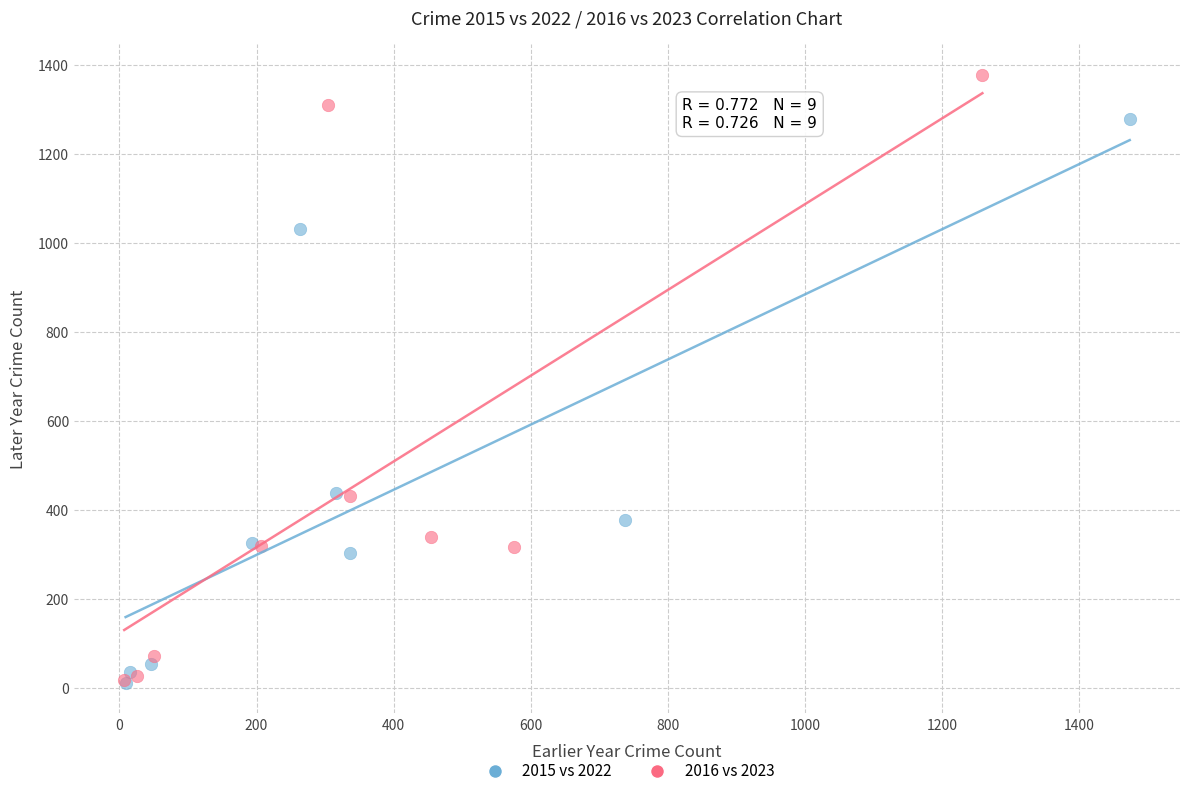

Which series has the largest Y range (max minus min)?

2016 vs 2023